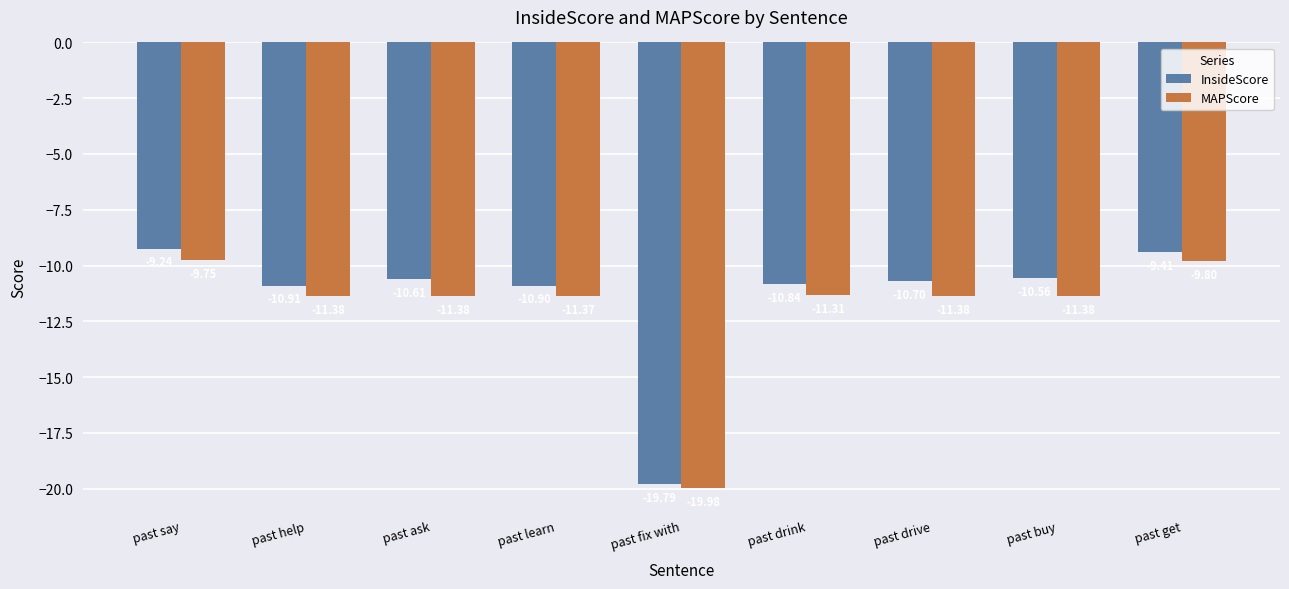

What position from the left is past fix with?

5